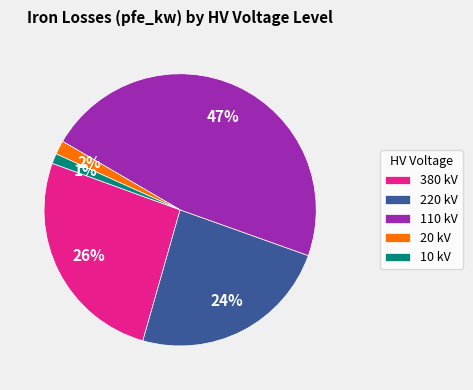

What is the largest slice in the pie chart?

110 kV